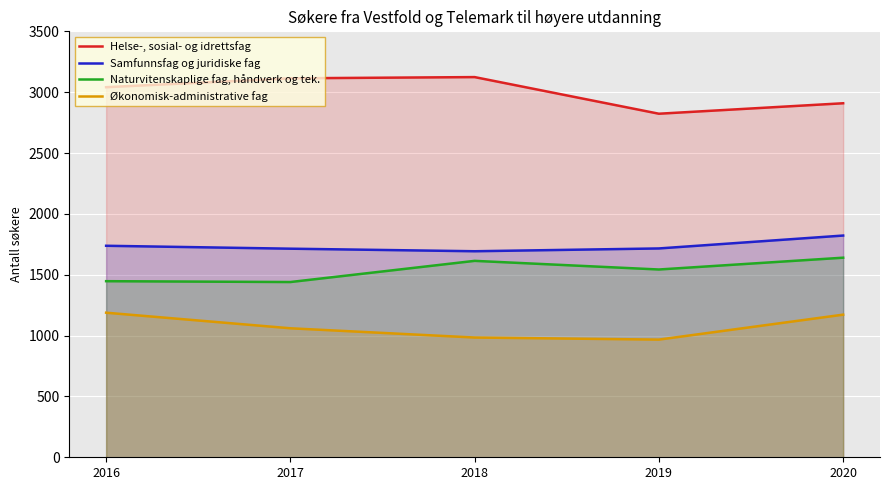

True or false: Økonomisk-administrative fag and Samfunnsfag og juridiske fag intersect in this chart.

False